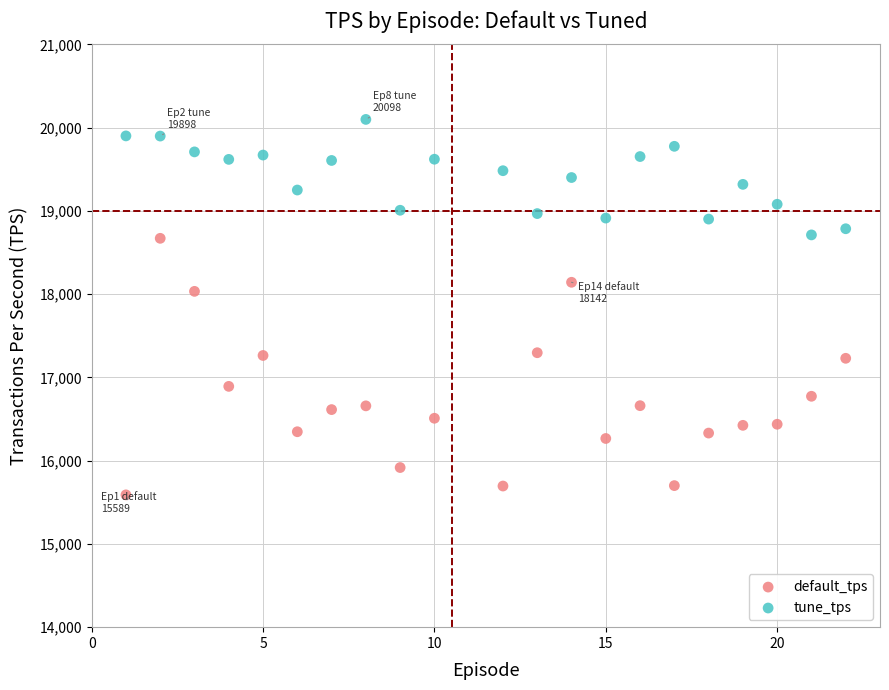

Across all series, what Y value is closest to 17843?

18033